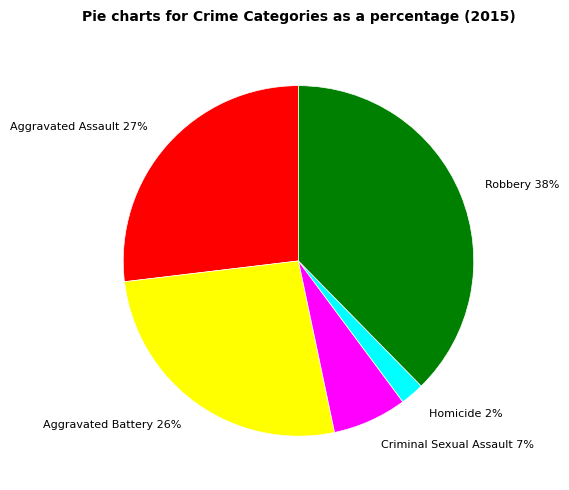

Does Aggravated Battery account for over 50% of the chart?

No